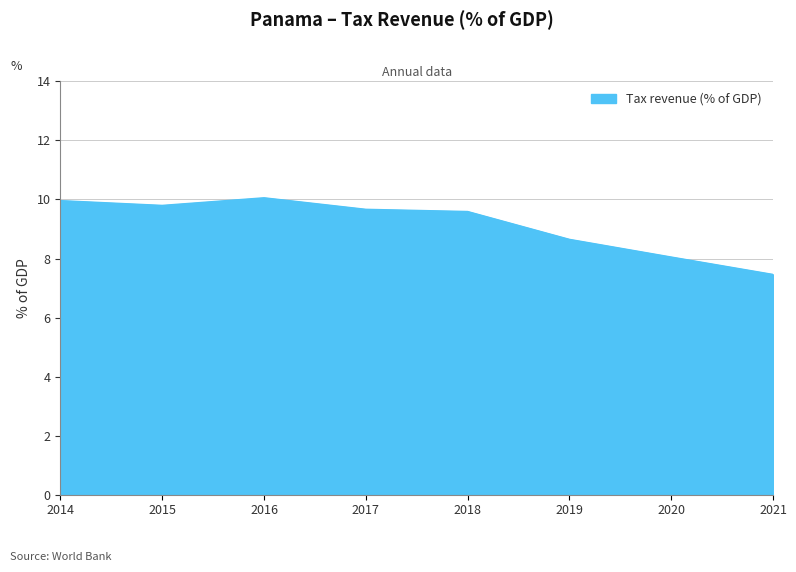

What is the smallest value displayed?

7.5